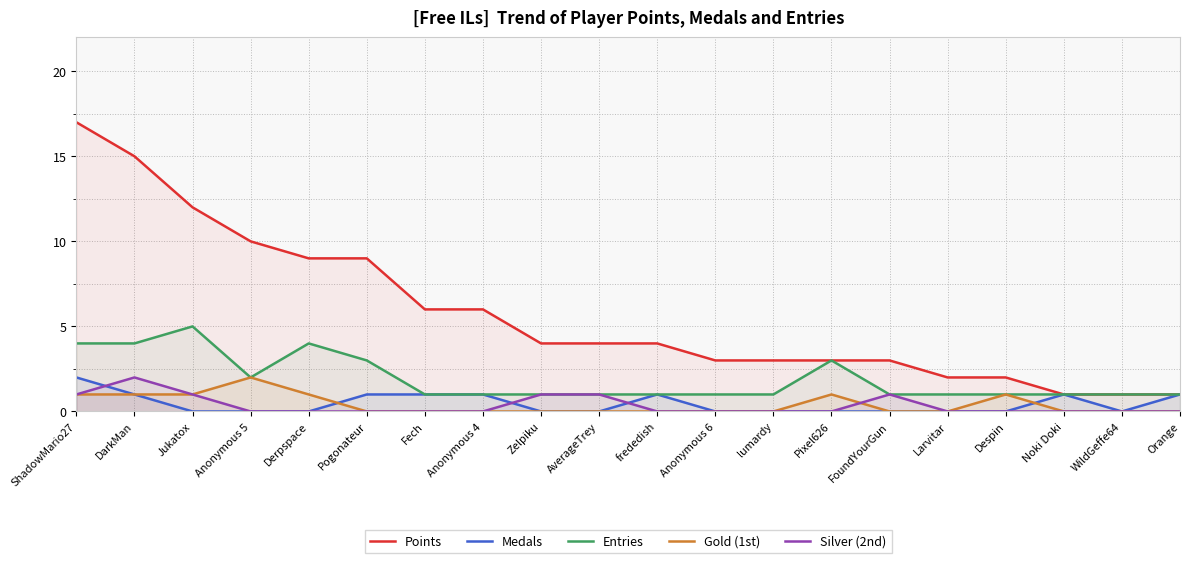

True or false: Points has a value of 4 at frededish.

True